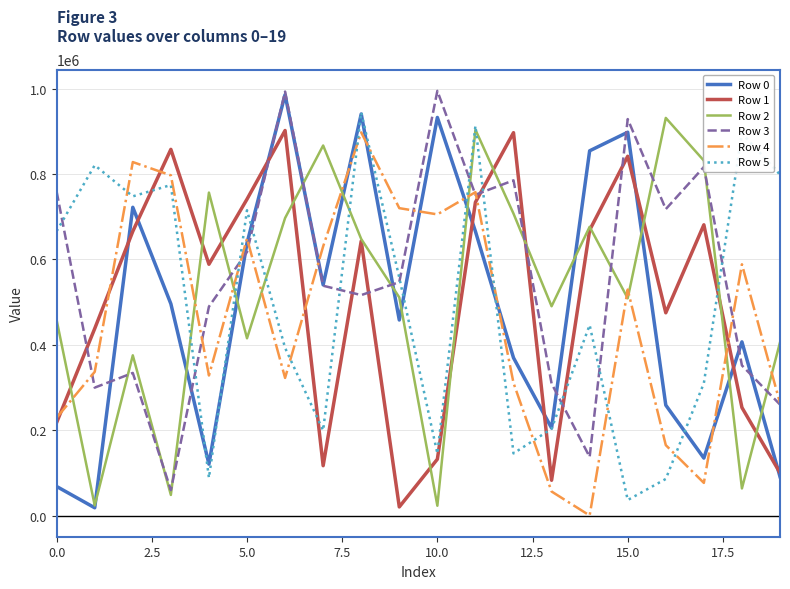

Which series has the largest range (max minus min)?

Row 0